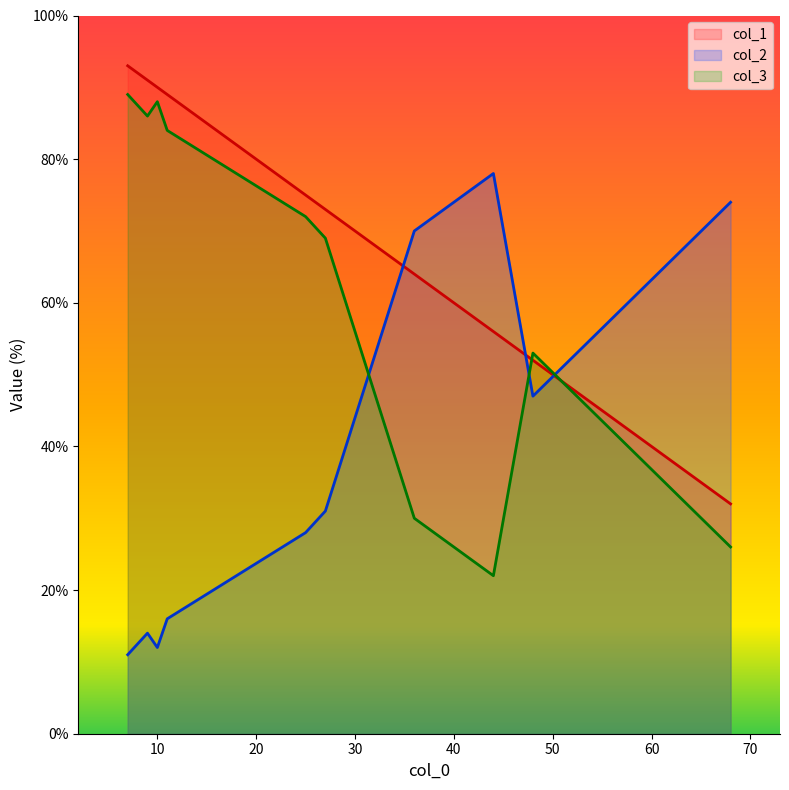

Rank the series by their maximum value, from highest to lowest.

col_1, col_3, col_2